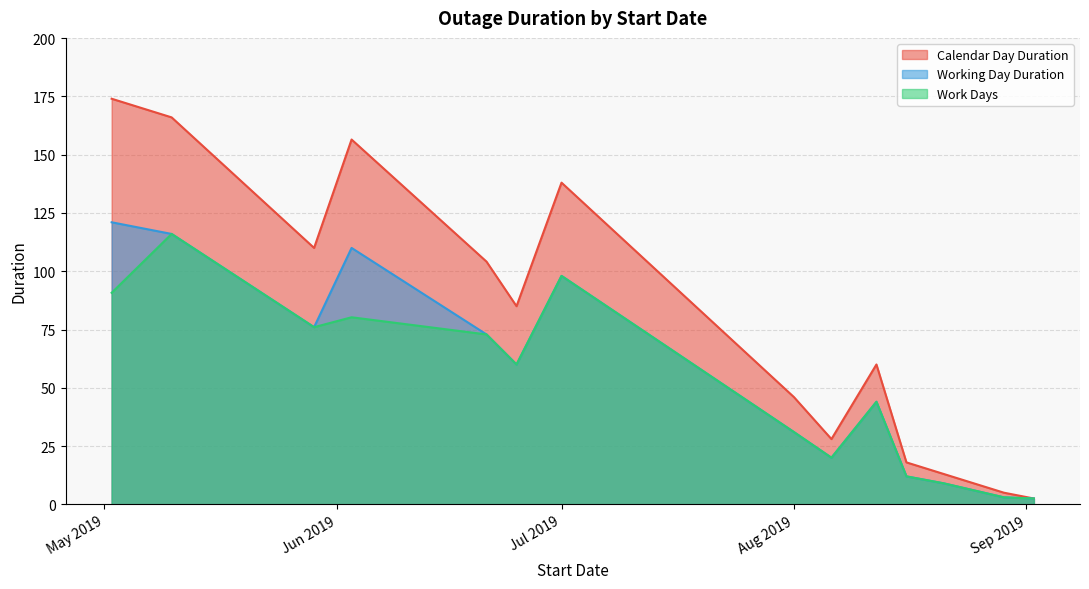

Which series has the widest spread of values?

Calendar Day Duration